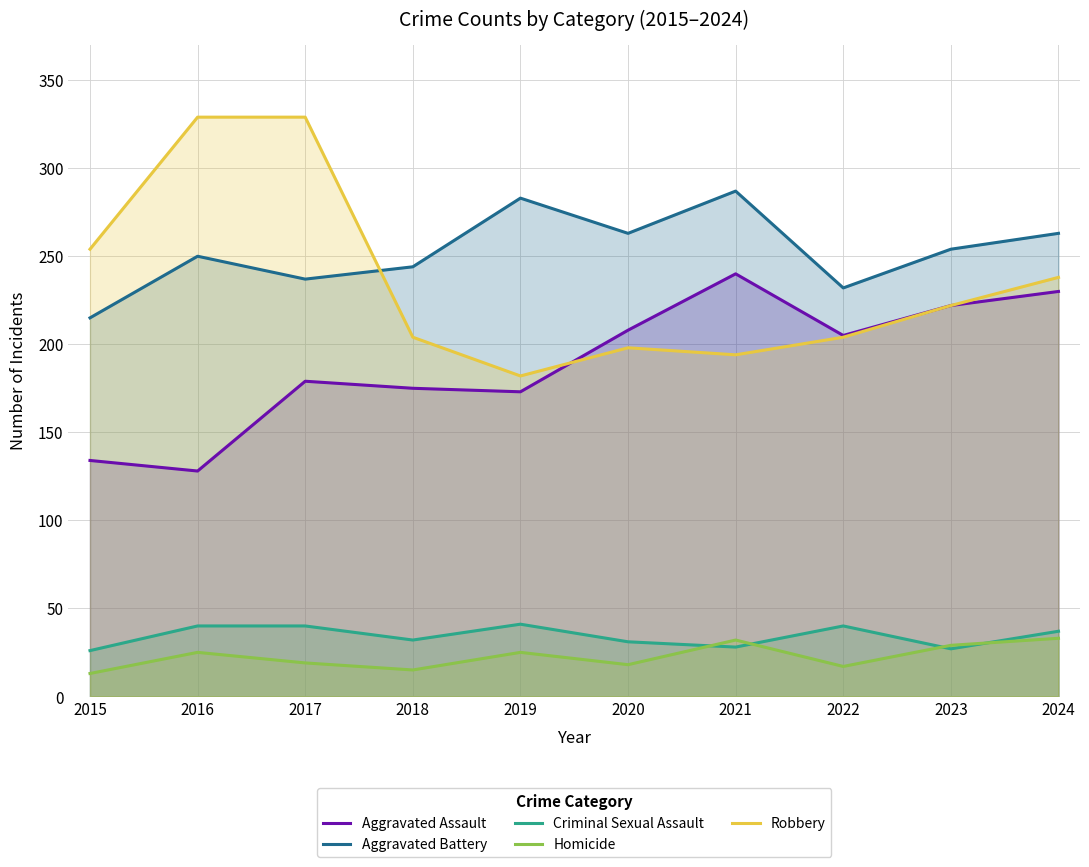

Reading left to right, extract all data points from this chart.

Aggravated Assault: 2015=134	2016=128	2017=179	2018=175	2019=173	2020=208	2021=240	2022=205	2023=222	2024=230
Aggravated Battery: 2015=215	2016=250	2017=237	2018=244	2019=283	2020=263	2021=287	2022=232	2023=254	2024=263
Criminal Sexual Assault: 2015=26	2016=40	2017=40	2018=32	2019=41	2020=31	2021=28	2022=40	2023=27	2024=37
Homicide: 2015=13	2016=25	2017=19	2018=15	2019=25	2020=18	2021=32	2022=17	2023=29	2024=33
Robbery: 2015=254	2016=329	2017=329	2018=204	2019=182	2020=198	2021=194	2022=204	2023=222	2024=238